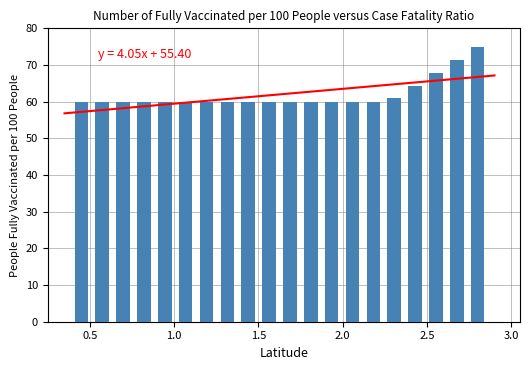

The value at 15 is 88.3. True or false?

False